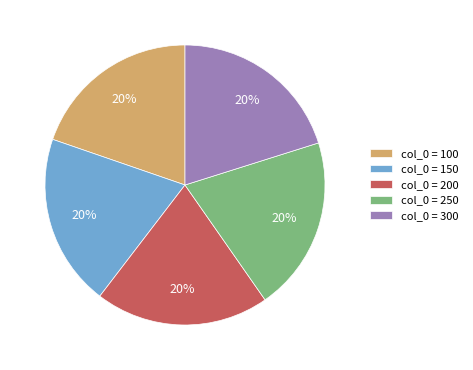

How many segments does this pie chart have?

5